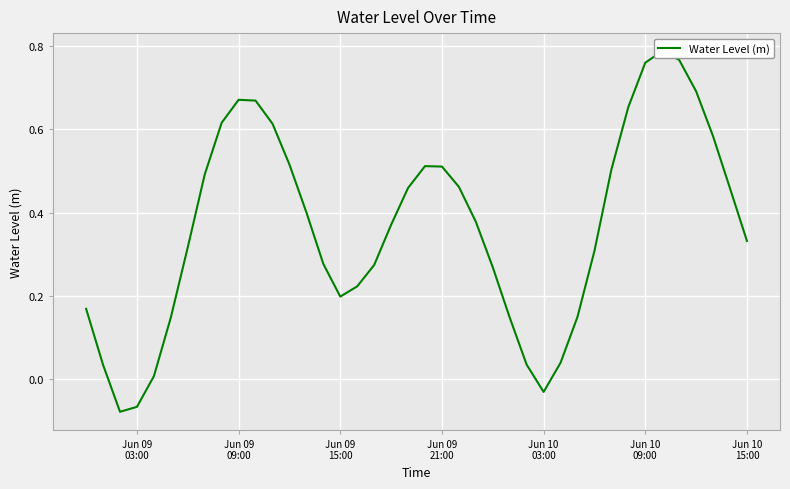

How many lines are shown in the chart?

1